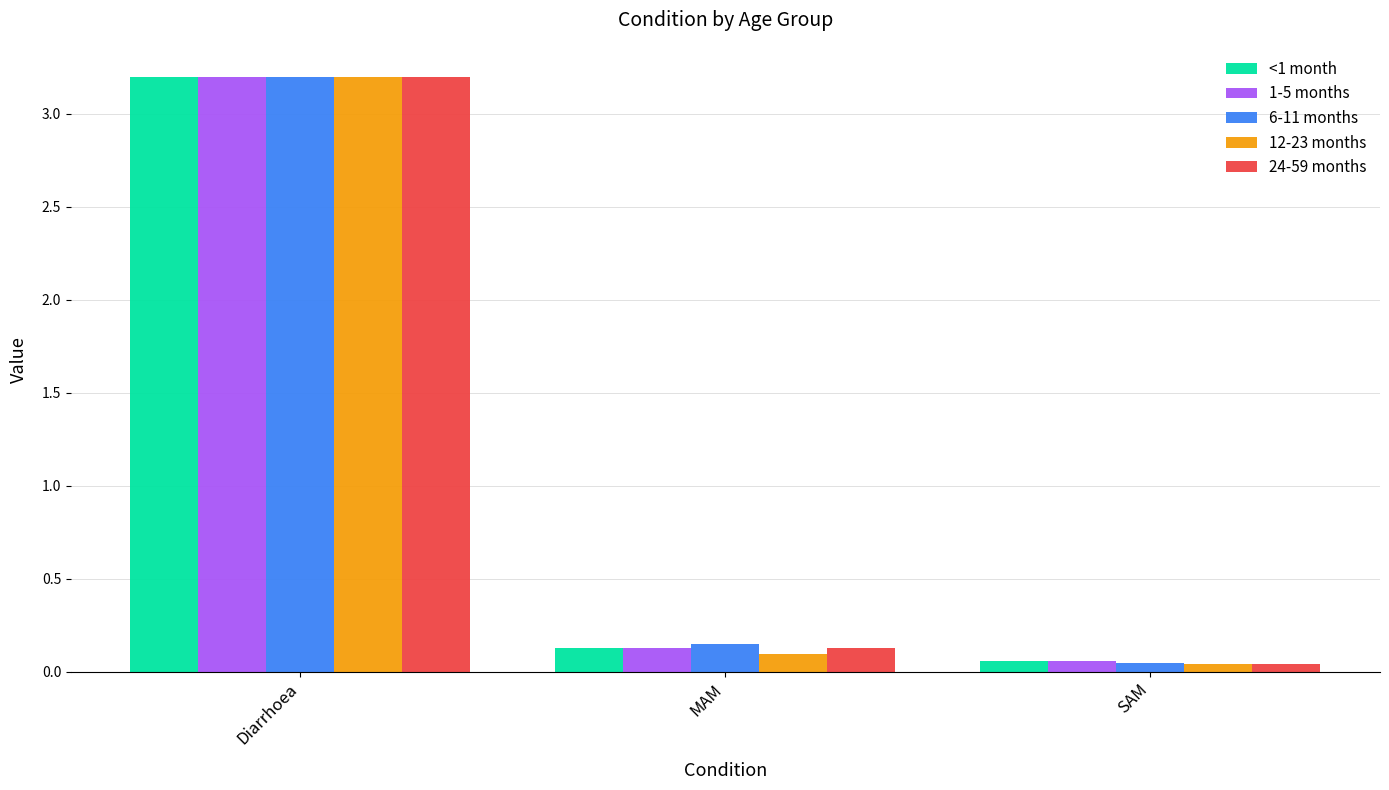

Is the value of <1 month at Diarrhoea greater than the value of 12-23 months at MAM?

Yes